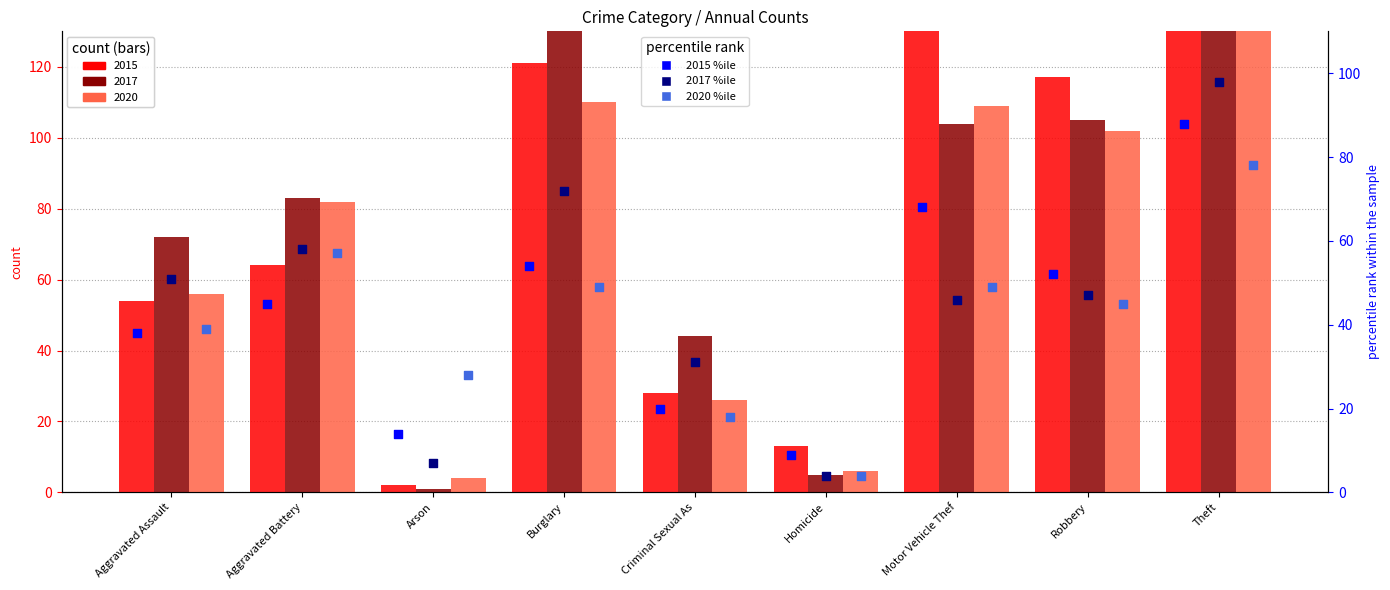

At which category is the sum across all series the highest?

Theft